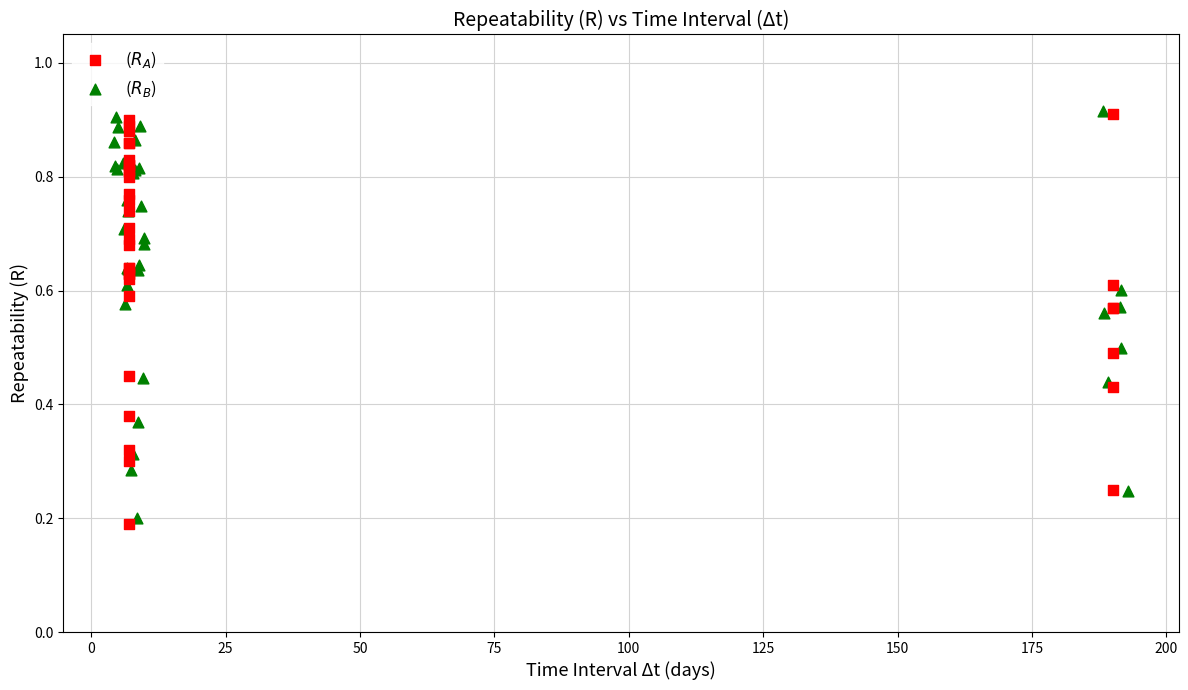

What are all the series names shown in the legend?

($R_A$), ($R_B$)